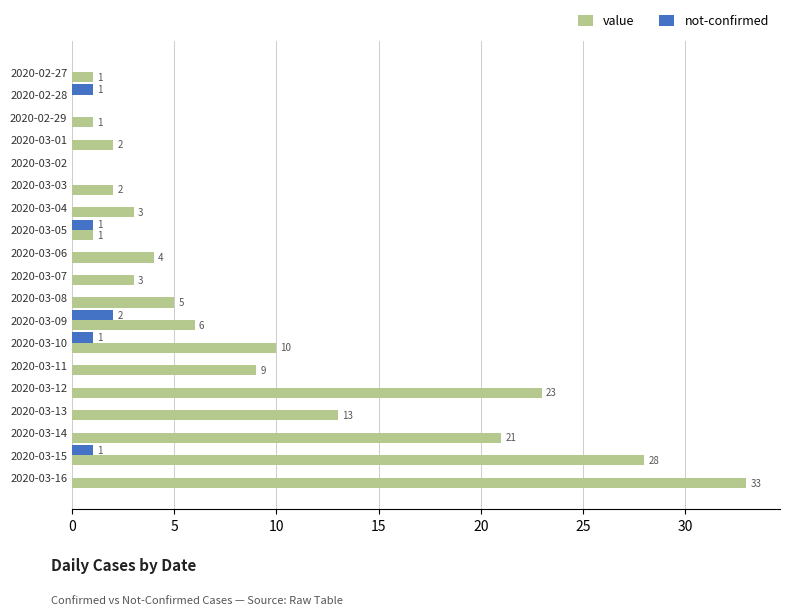

Between 2020-02-28 and 2020-03-06, which series saw the biggest shift?

value